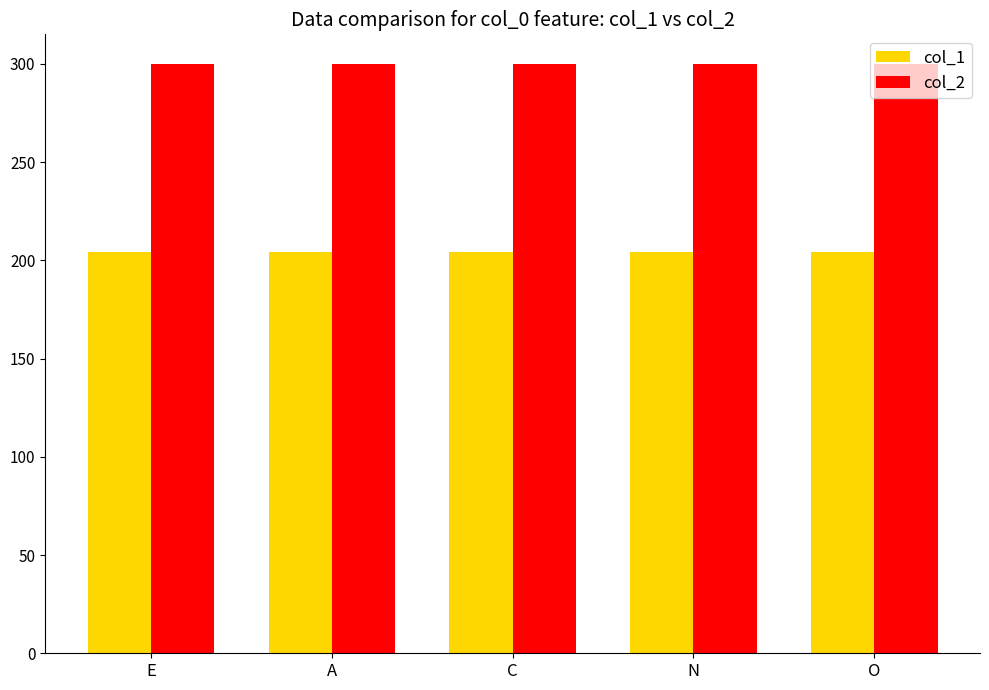

What is the difference between the highest and lowest values at A?

96